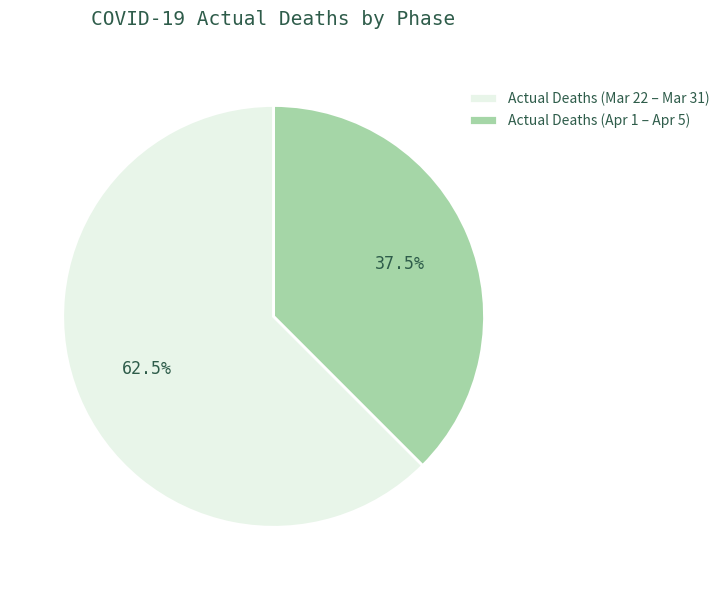

Which slice is the smallest?

Actual Deaths (Apr 1 – Apr 5)